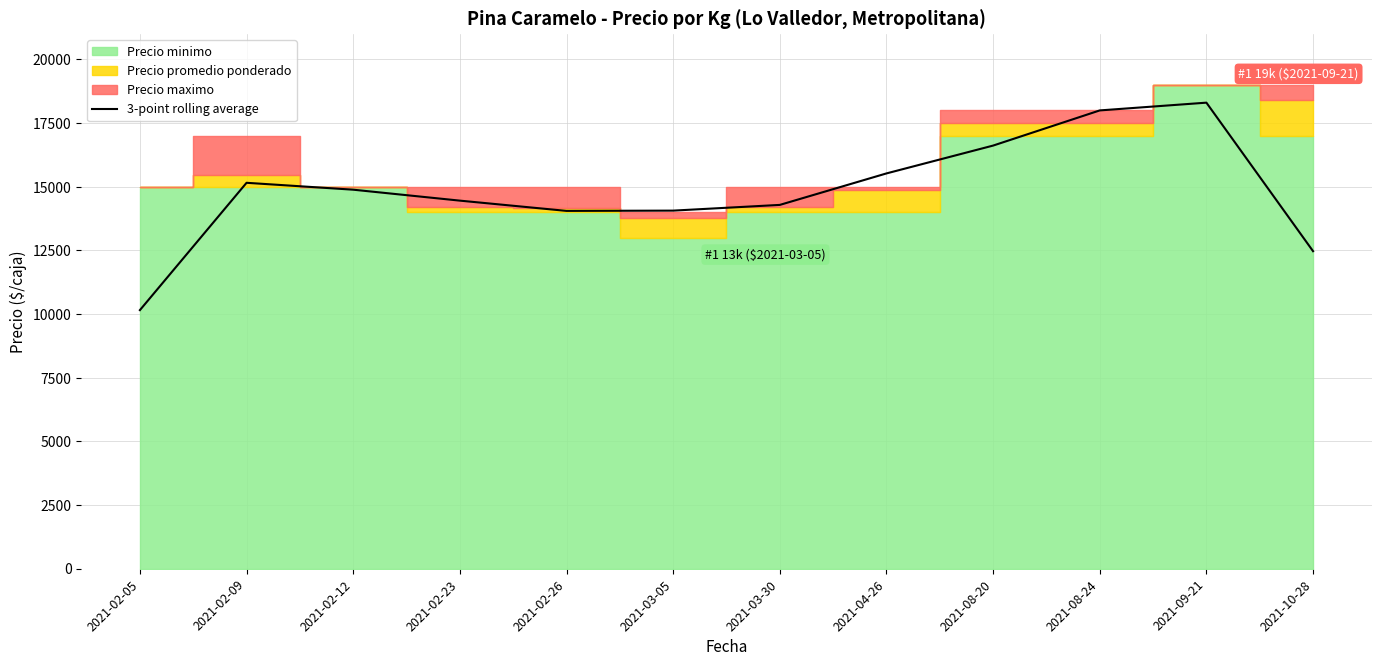

The value at 2021-02-09 is 15157.3. True or false?

True